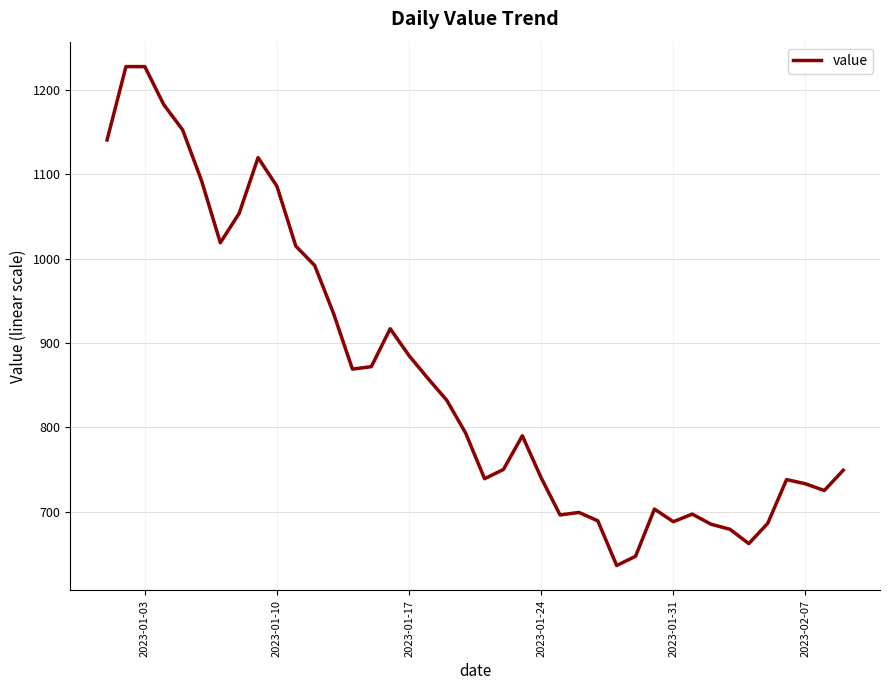

What is the greatest value displayed?

1228